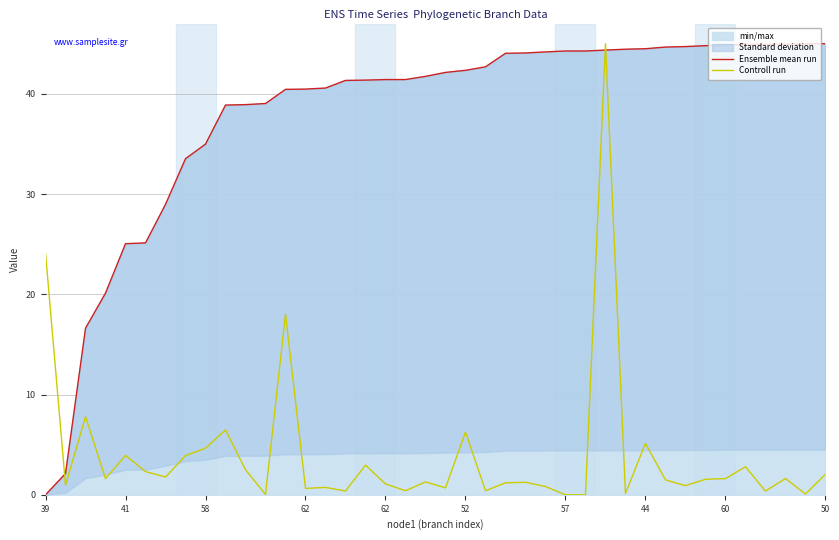

Is the value of Controll run at 41 greater than the value of Ensemble mean run at 27?

No